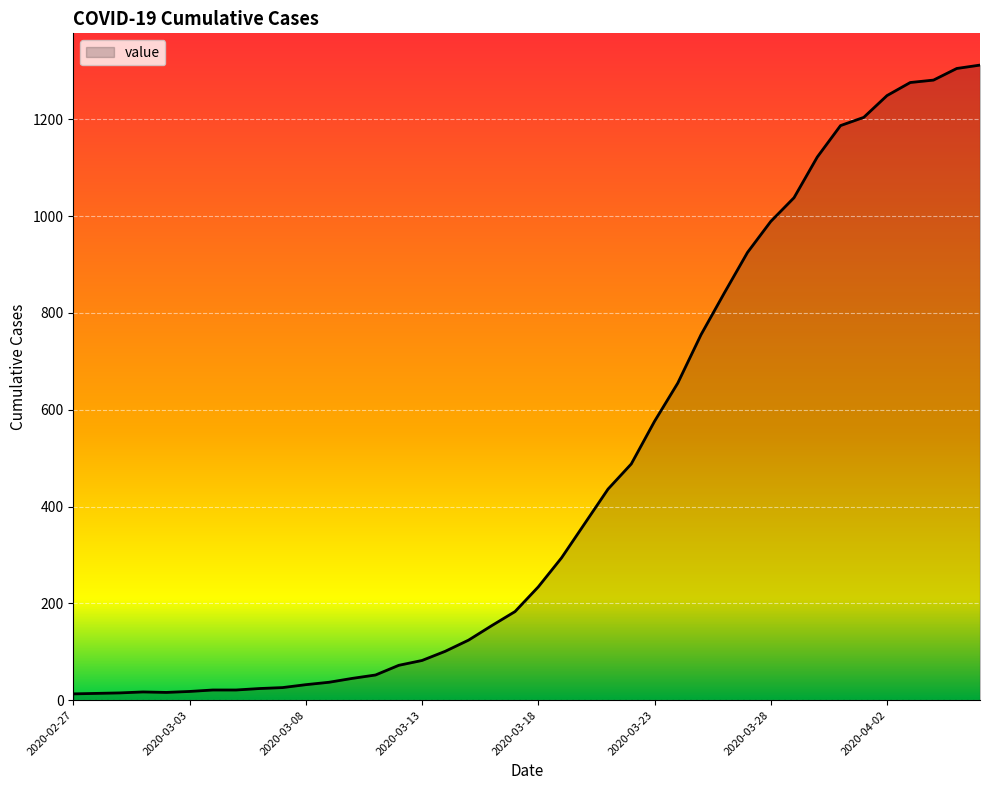

What is the maximum value shown in the chart?

1312